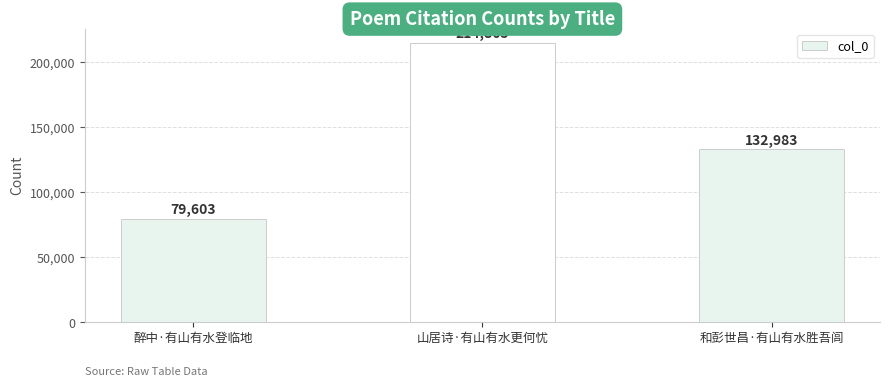

What is the difference between the values at 醉中·有山有水登临地 and 和彭世昌·有山有水胜吾闾?

53380